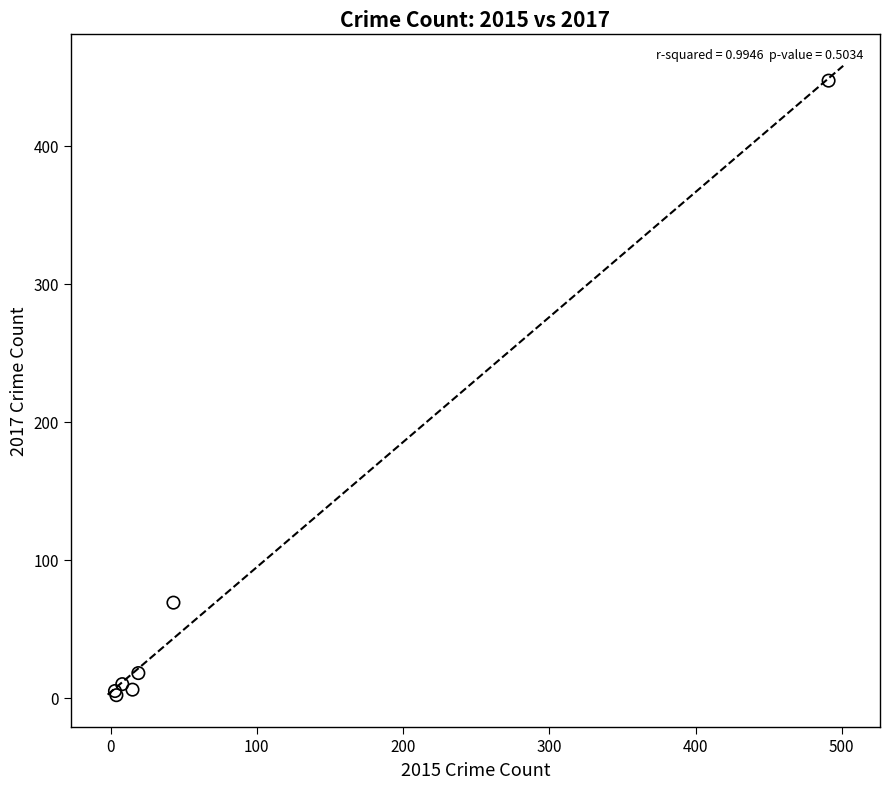

What Y value in the scatter plot is closest to 224?

69